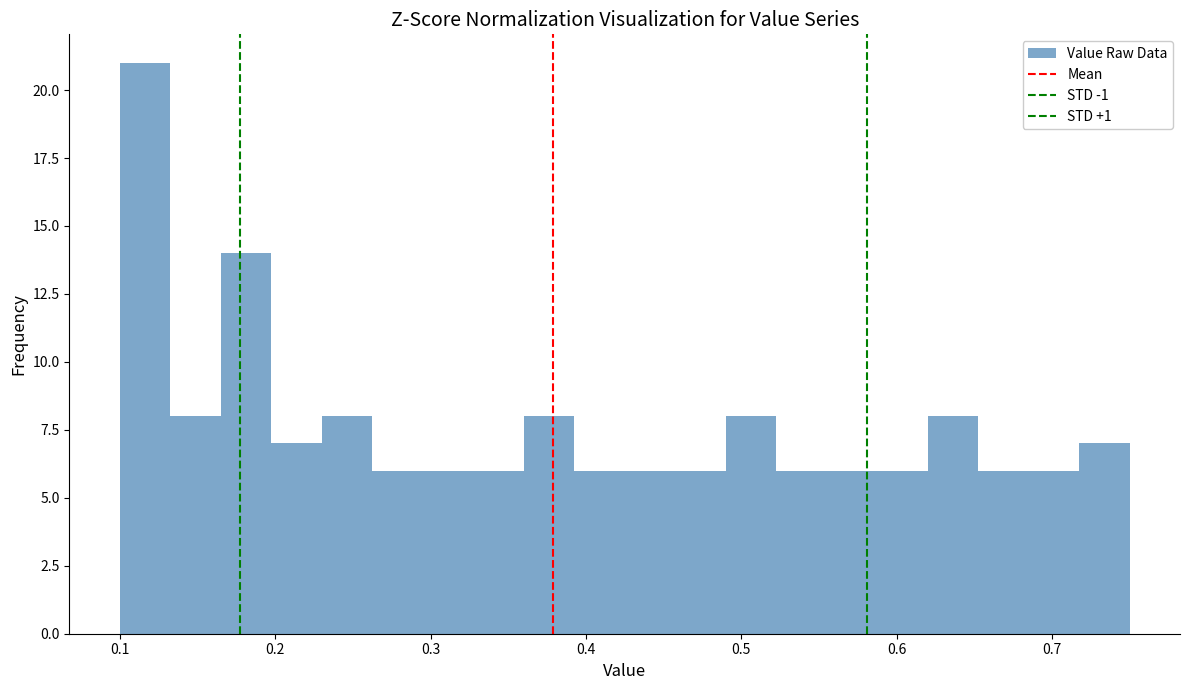

Read against the x-axis, roughly where is the centre of the tallest bar?

0.12